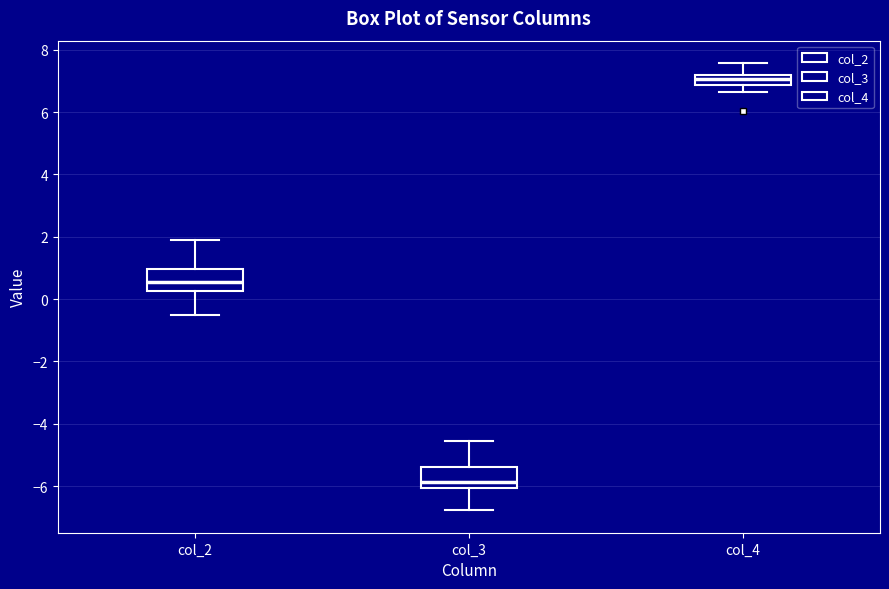

Where does the median line of the box for col_3 sit on the y-axis? The values are not printed on the chart, so give them approximately, as read against the axis.

-5.8